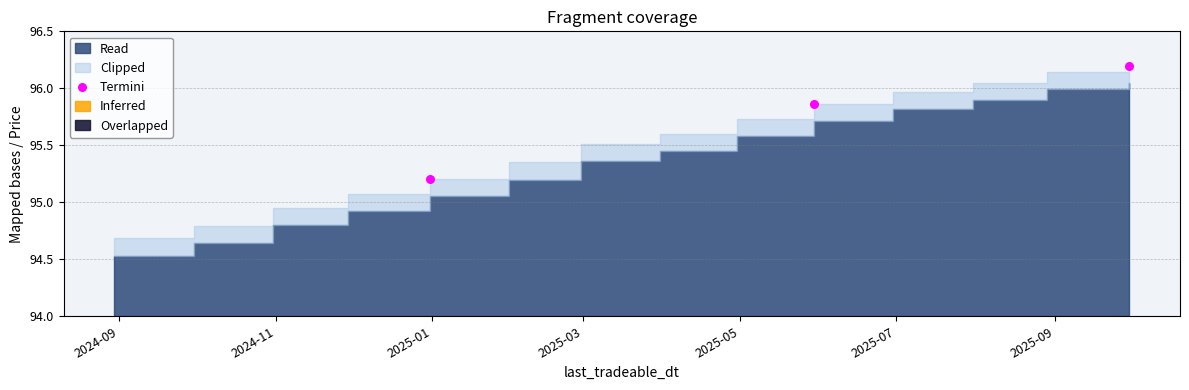

What Y value in the scatter plot is closest to 95?

95.2